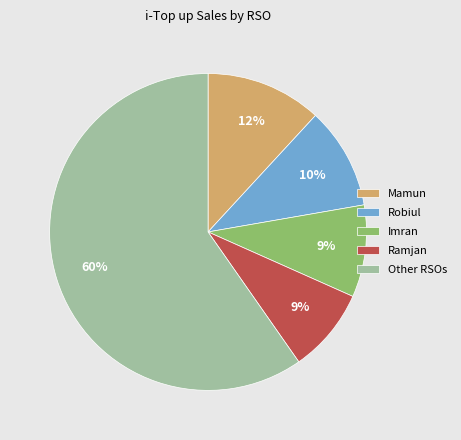

To the nearest percent, what percentage of the pie is Ramjan?

9%